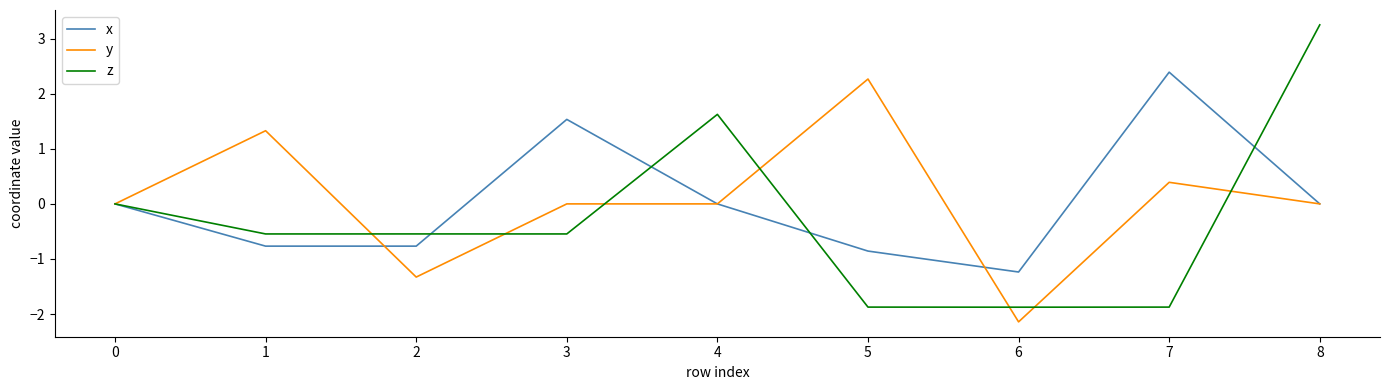

Does the chart display data point markers on the line(s)?

No